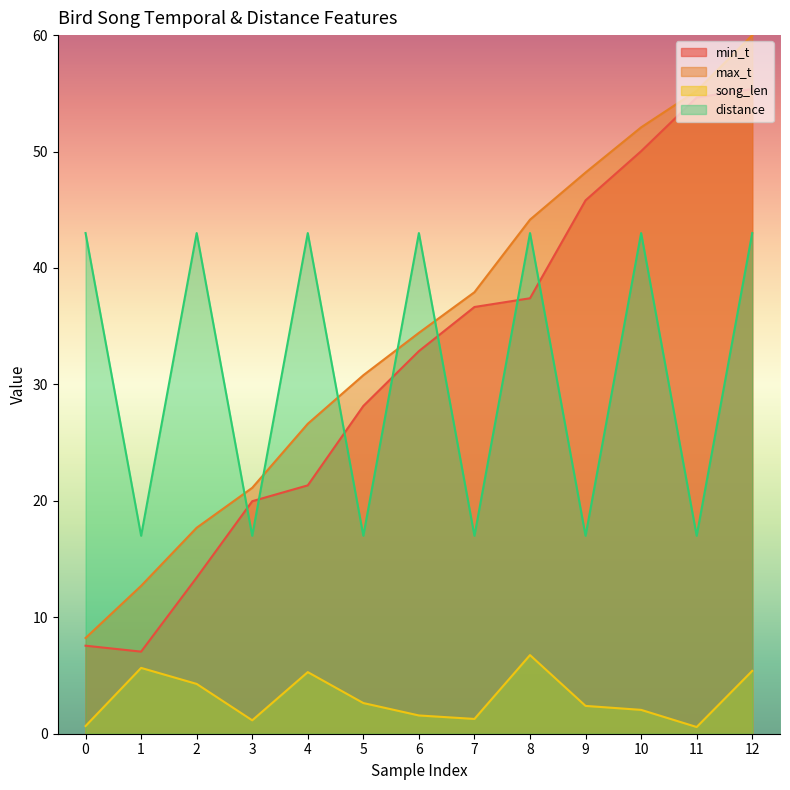

Reading right to left, transcribe all the data shown in this chart.

min_t: 55.4	54.6	50.0	45.8	37.4	36.6	32.9	28.1	21.3	20.0	13.4	7.0	7.6
max_t: 60.0	55.2	52.1	48.2	44.1	37.9	34.4	30.8	26.6	21.1	17.7	12.7	8.2
song_len: 5.4	0.6	2.0	2.4	6.8	1.3	1.6	2.6	5.3	1.2	4.3	5.7	0.7
distance: 43.0	17.0	43.0	17.0	43.0	17.0	43.0	17.0	43.0	17.0	43.0	17.0	43.0